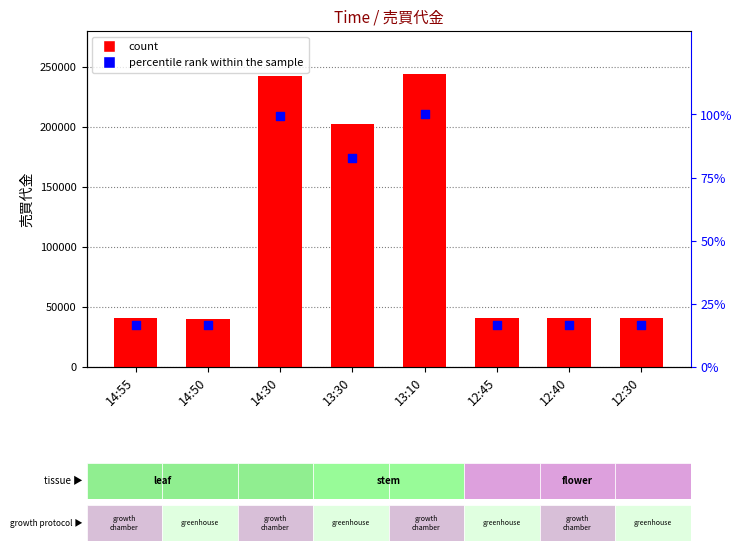

Which series has the largest total across all categories?

売買代金